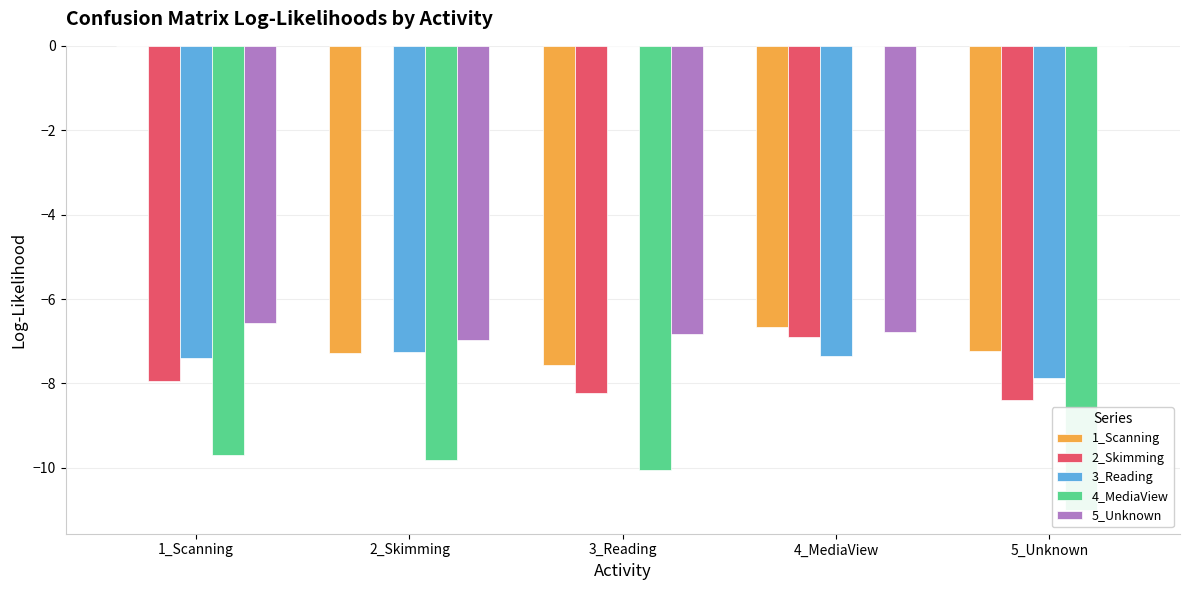

How many bars are there in each group?

5